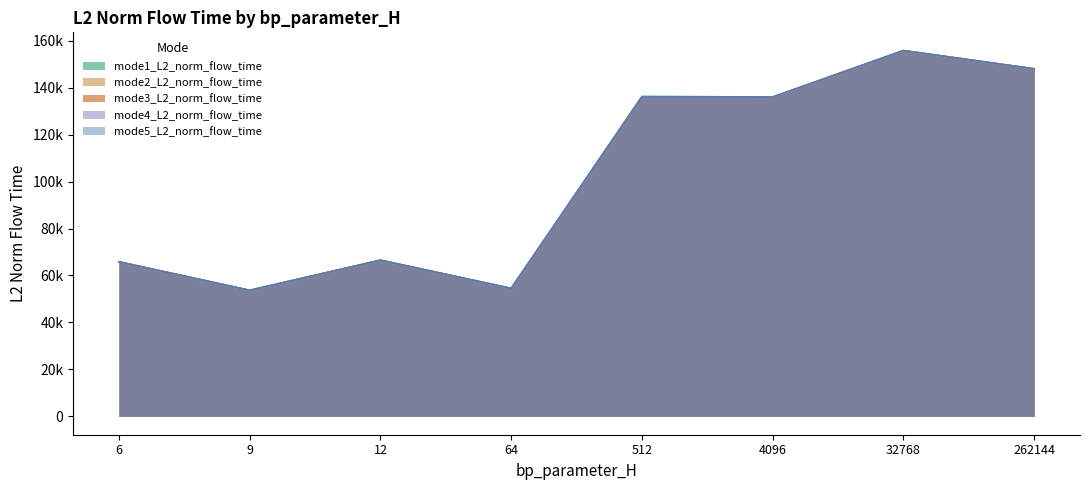

Which category has the lowest value across all series?

9